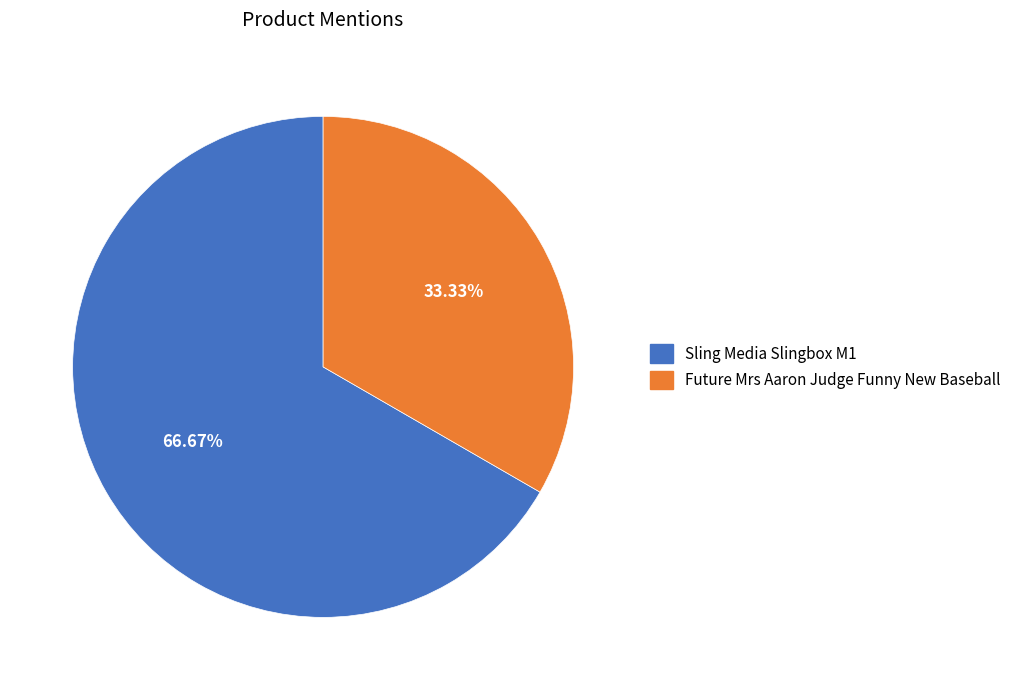

To the nearest percent, what percentage of the pie is Sling Media Slingbox M1?

67%